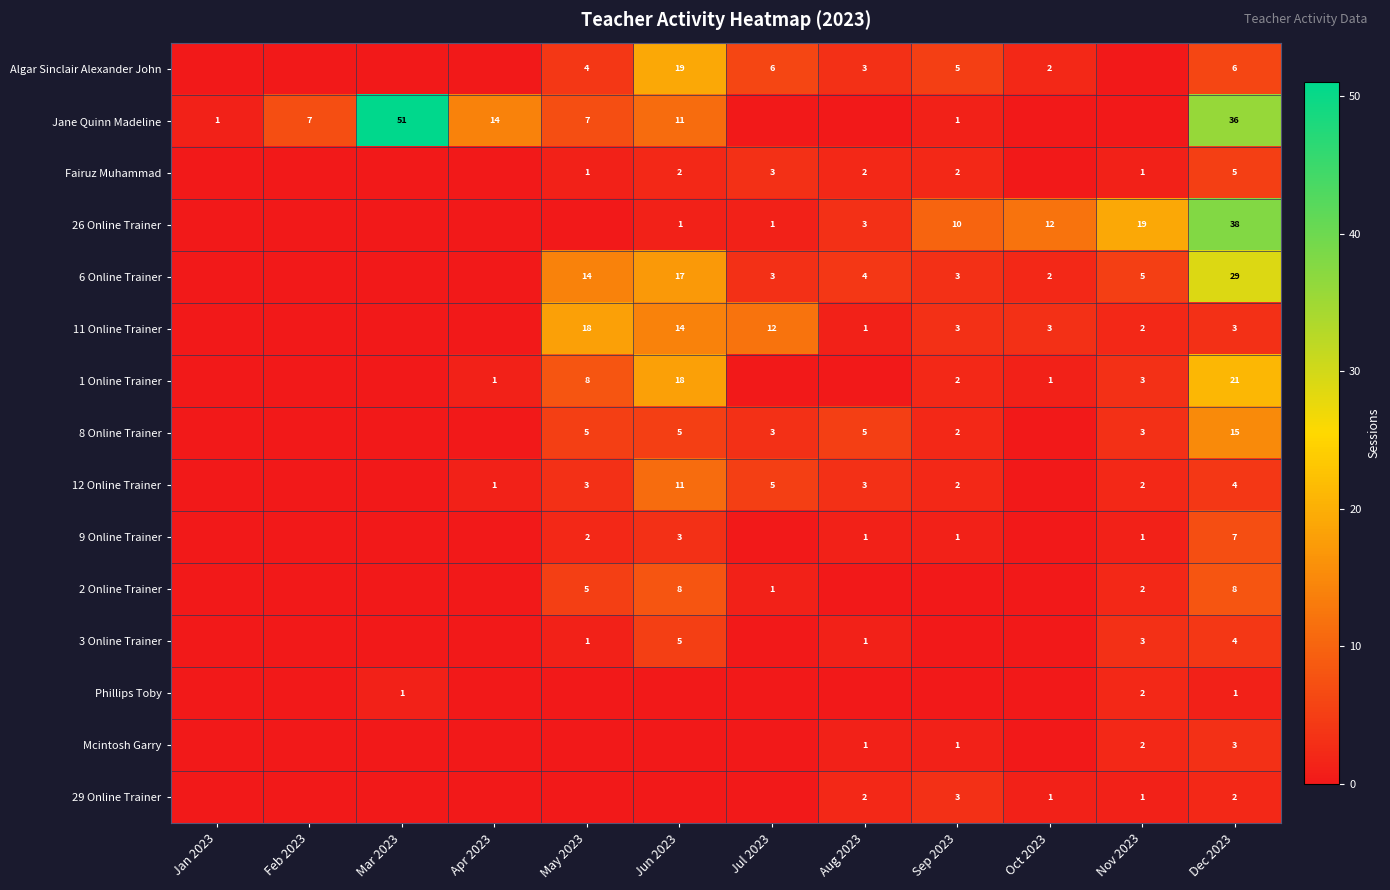

Which label corresponds to the largest value in the chart?

Mar 2023